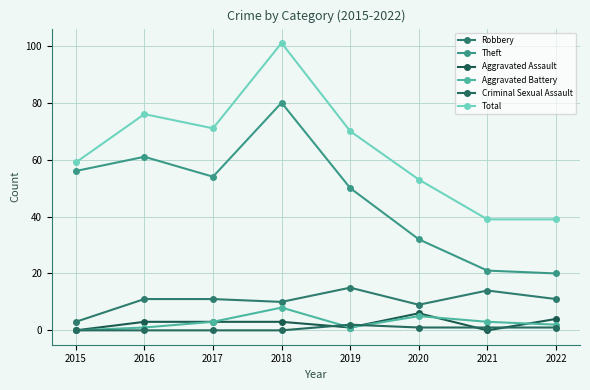

How many interior local peaks does the Robbery series have?

2